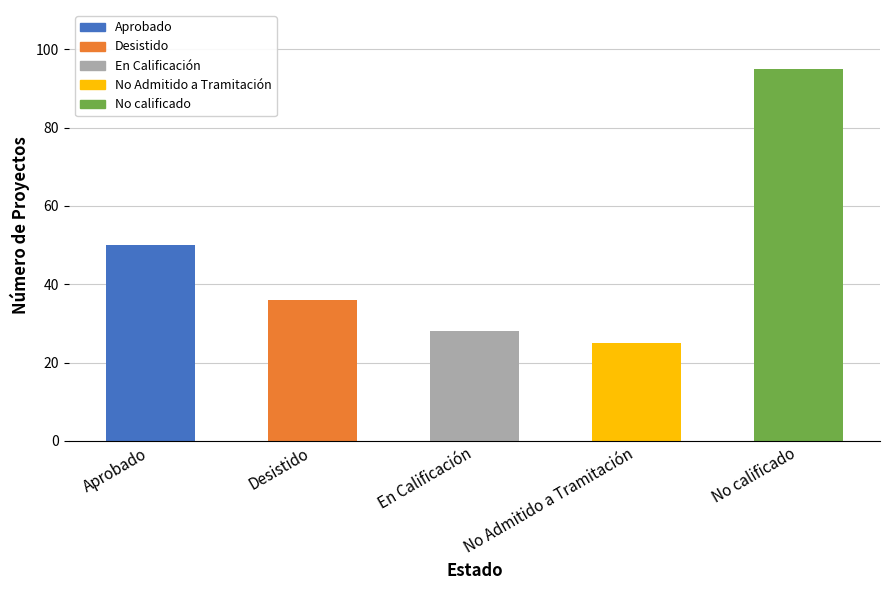

Reading left to right, what are all the values shown in this chart?

50	36	28	25	95